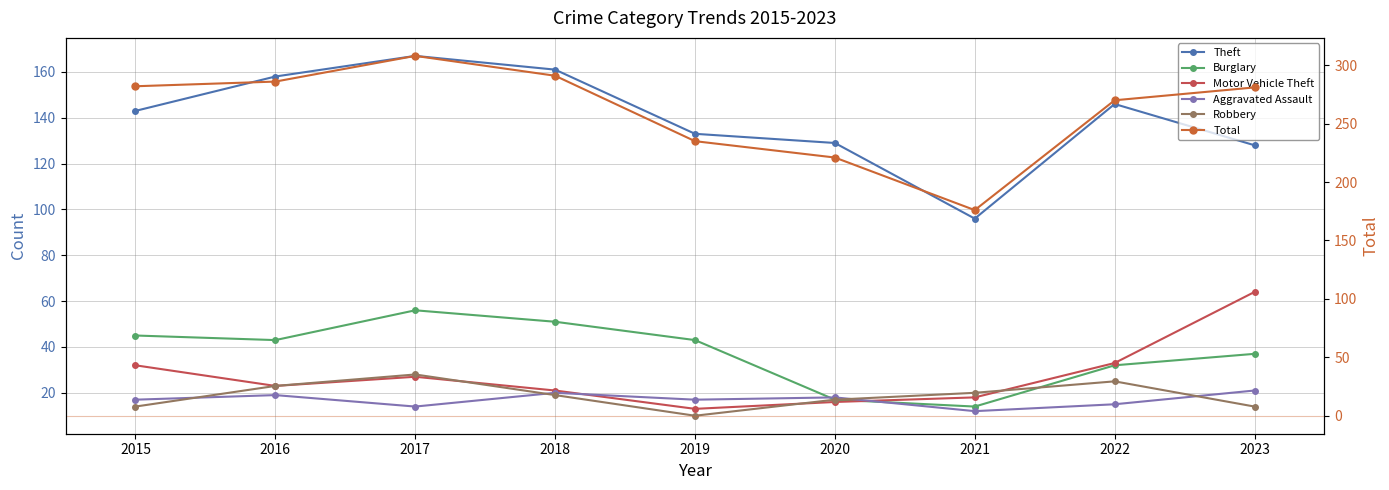

What is the total value across all series at 2017?

600